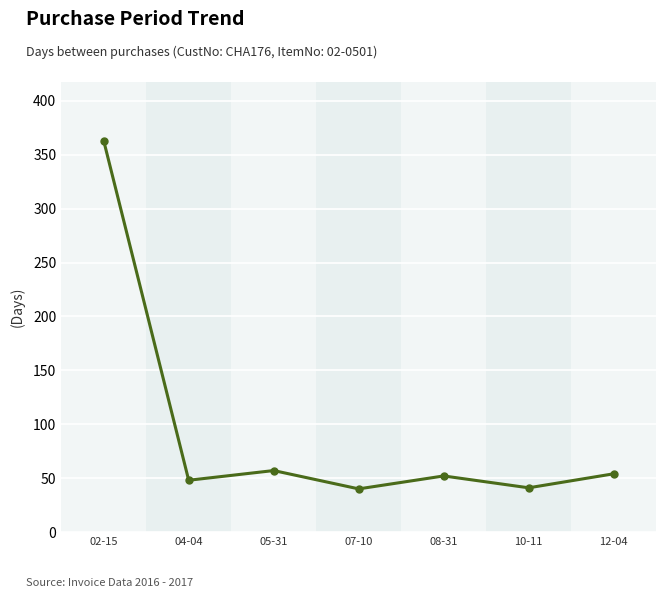

How many points are higher than both their immediate neighbors (excluding endpoints)?

2